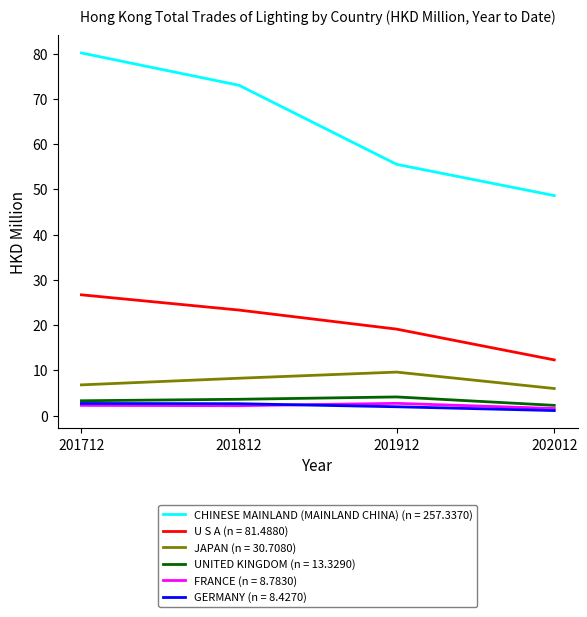

Which series has the largest range (max minus min)?

CHINESE MAINLAND (MAINLAND CHINA) (n = 257.3370)